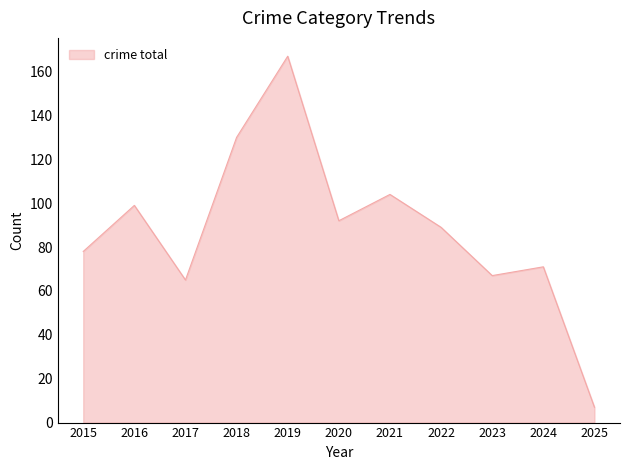

What is the difference between the maximum and minimum values?

160